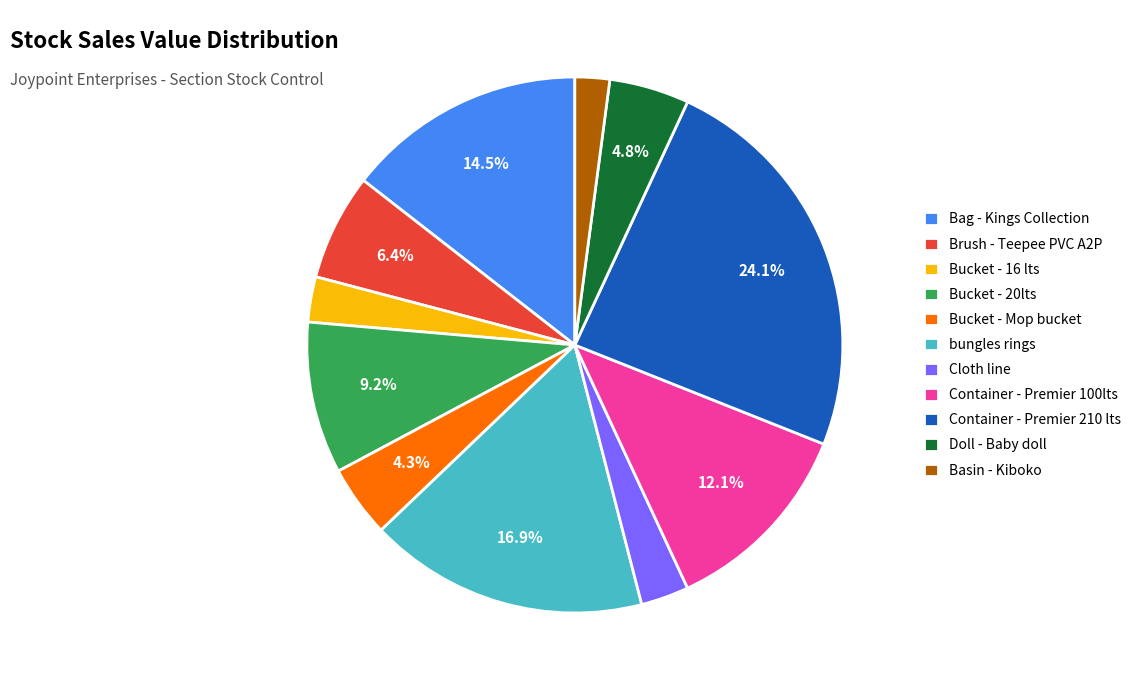

How many slices are in this pie chart?

11